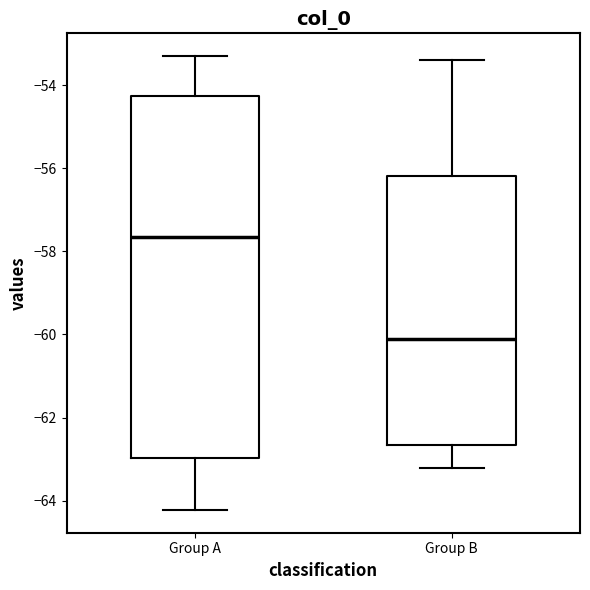

Which box has the highest median line?

Group A